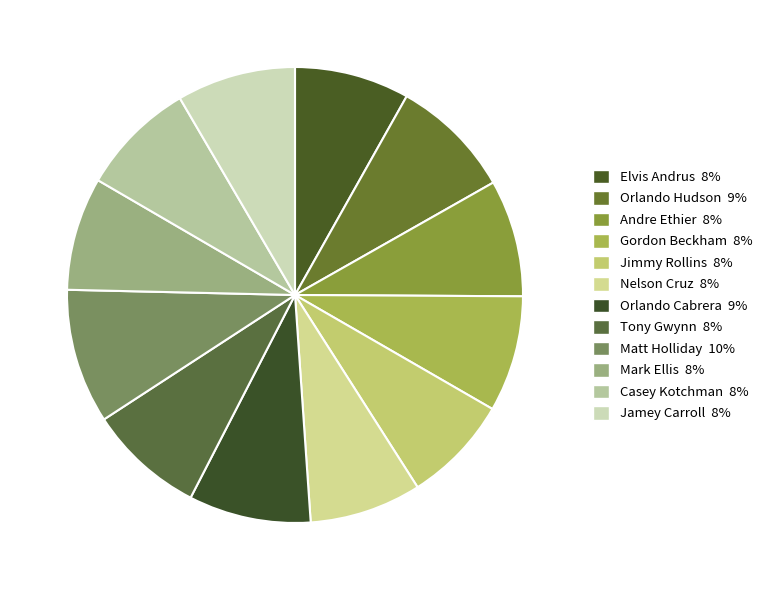

How many slices are in this pie chart?

12